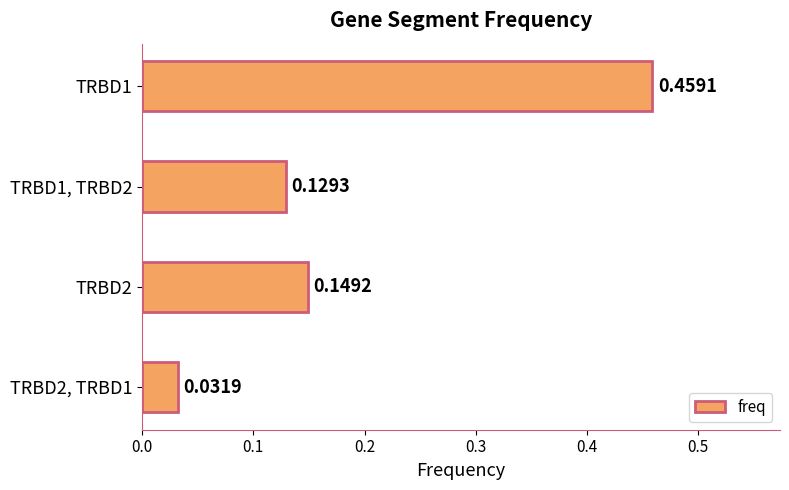

Which has a higher value, TRBD1 or TRBD2, TRBD1?

TRBD1